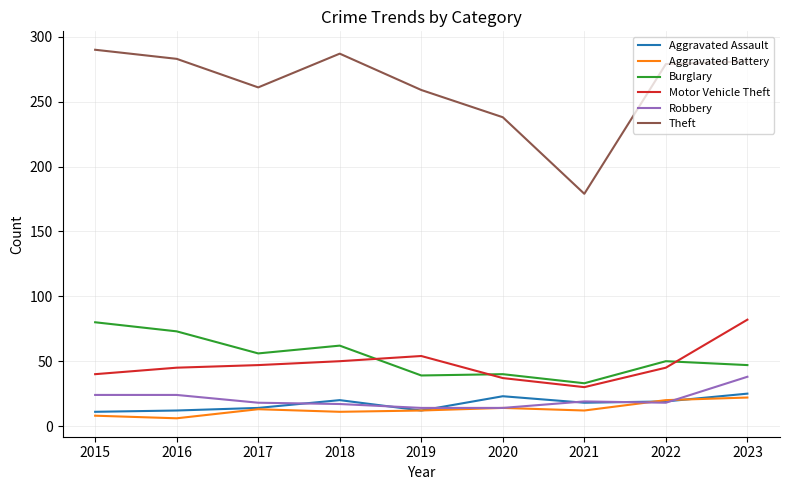

What is the sum of all Aggravated Assault values?

154